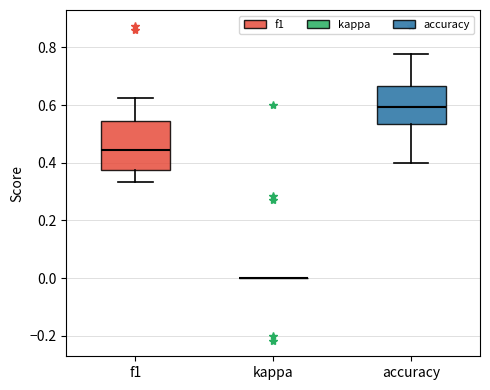

Comparing the boxes themselves (not the whiskers), which one is the tallest?

f1